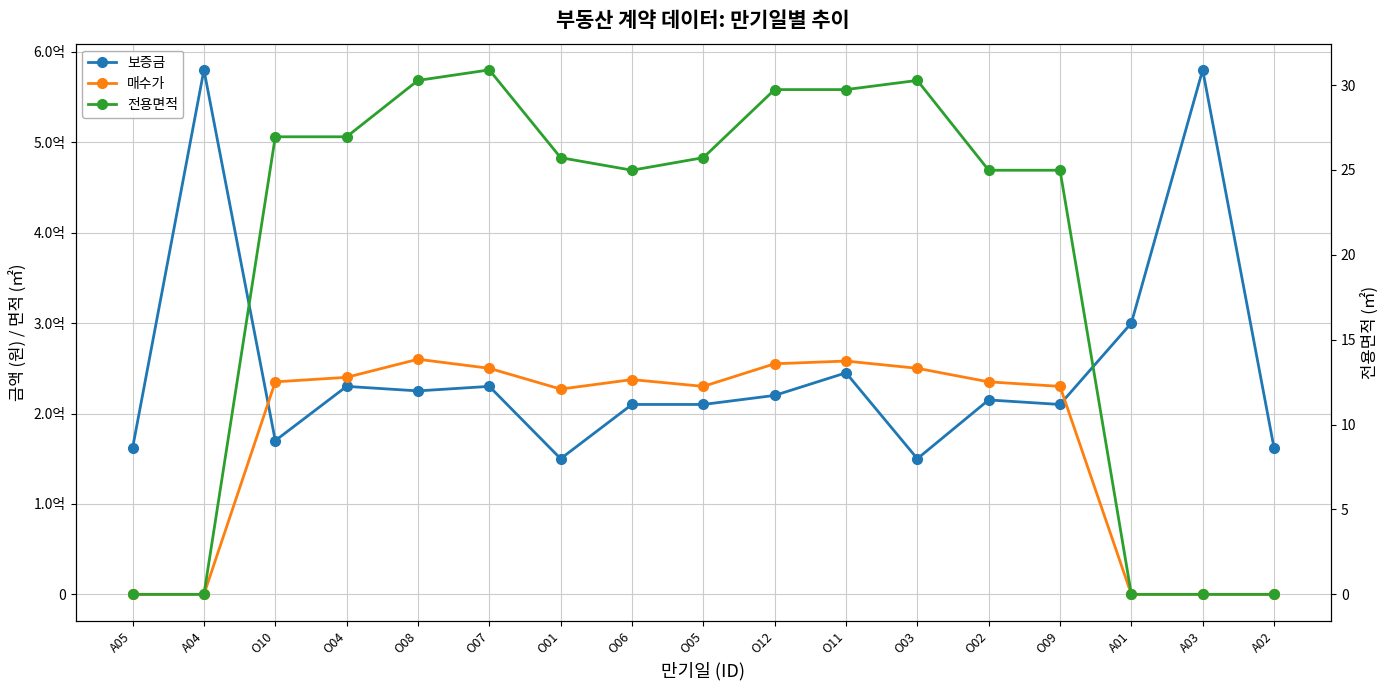

At which category is the sum across all series the highest?

A04